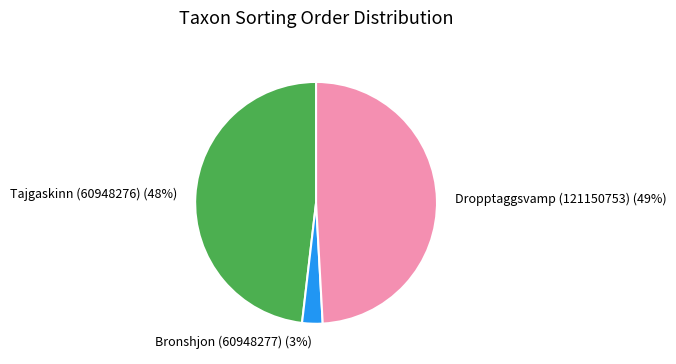

Which category has the smallest portion of the pie?

Bronshjon (60948277)